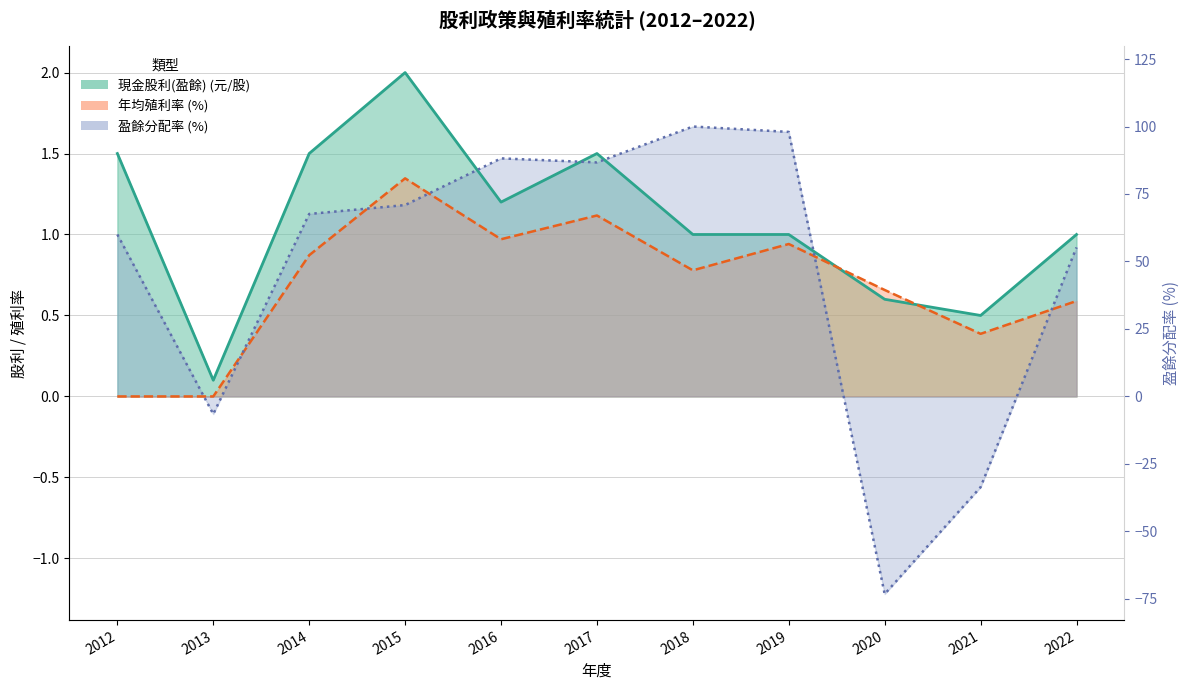

Rank the categories by 現金股利(盈餘) value from highest to lowest.

2015, 2012, 2014, 2017, 2016, 2018, 2019, 2022, 2020, 2021, 2013